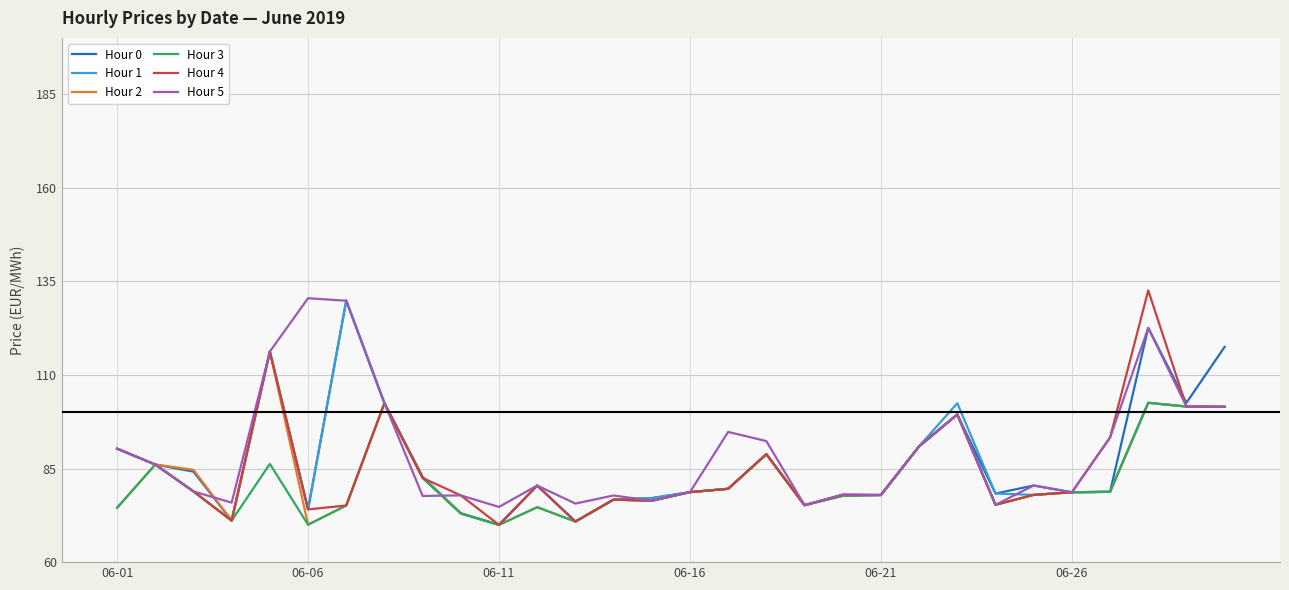

What is the minimum value shown in the chart?

70.0